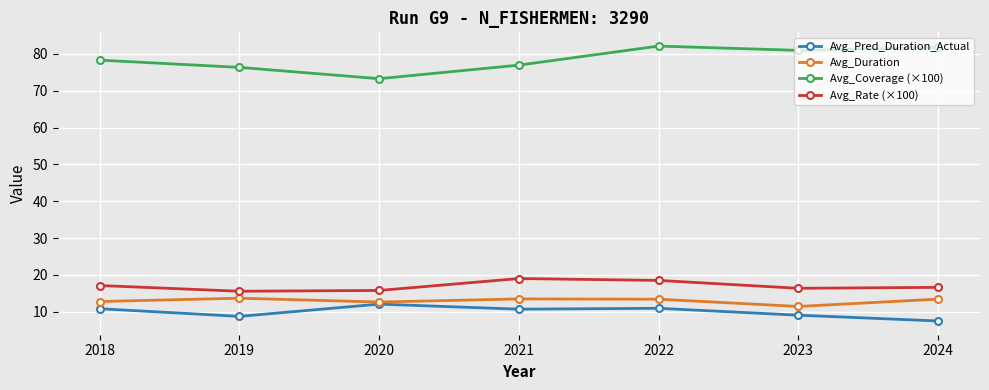

What is the value of the Avg_Coverage (×100) point at the 2nd from the left?

76.3